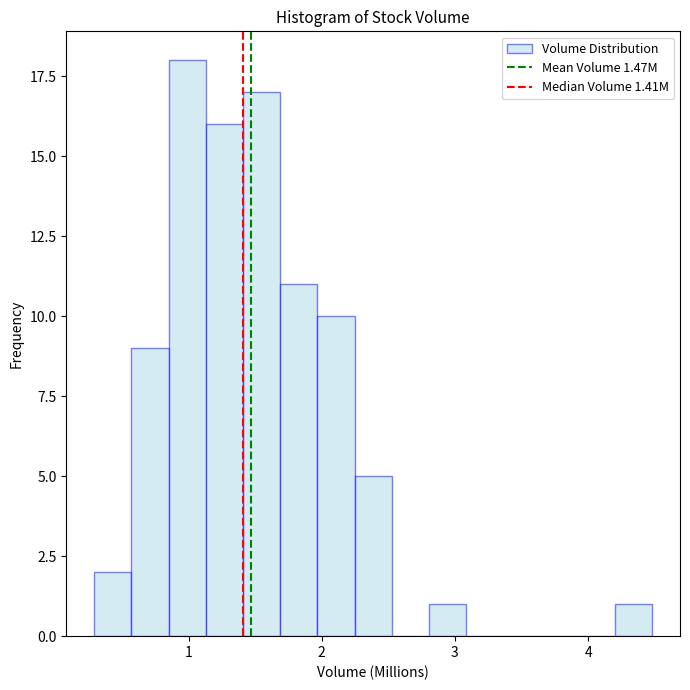

Read against the x-axis, roughly where is the centre of the tallest bar?

1.0